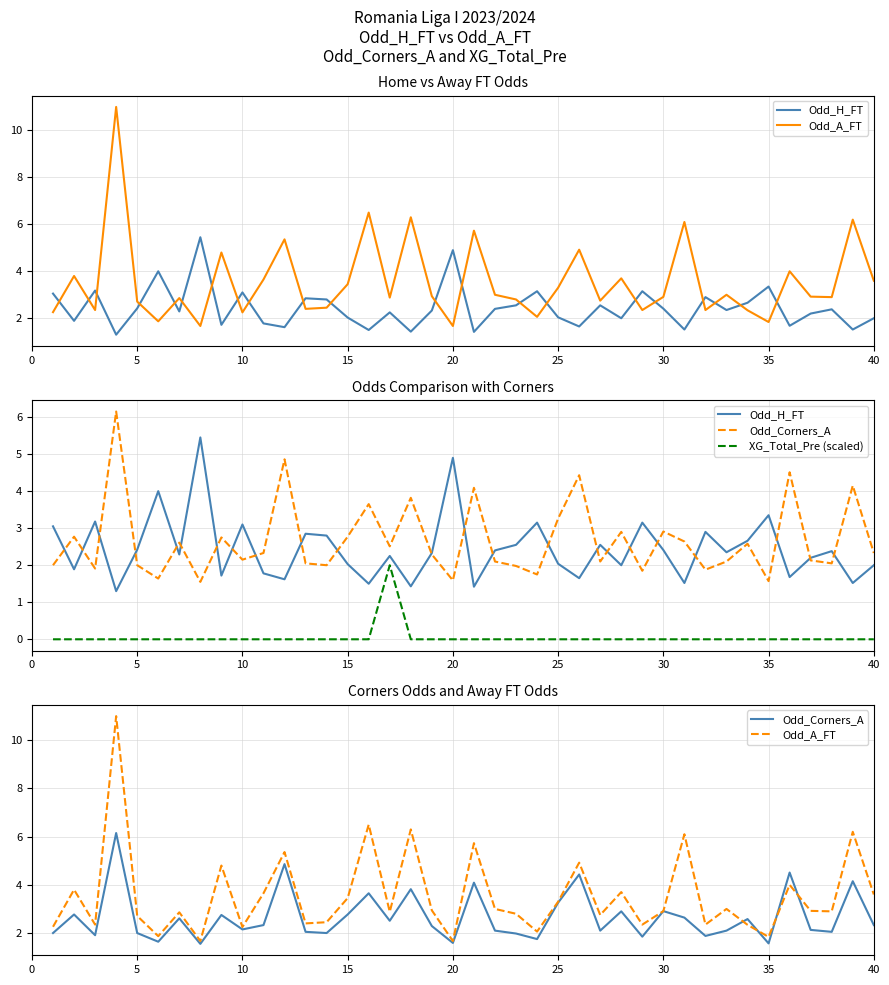

At how many categories does at least one series exceed 4?

12